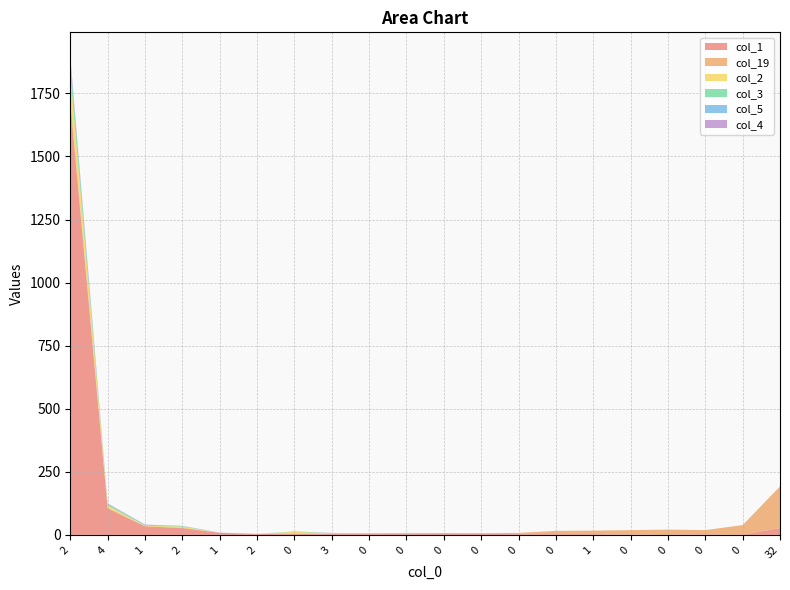

Reading left to right, list all the values displayed in this chart.

col_1: 2=1712	4=105	1=34	2=27	1=8	2=4	0=5	3=4	0=6	0=5	0=6	0=4	0=3	0=3	1=3	0=1	0=0	0=2	0=1	32=27
col_19: 2=14	4=2	1=0	2=1	1=0	2=0	0=0	3=0	0=0	0=1	0=0	0=2	0=5	0=13	1=14	0=18	0=21	0=17	0=38	32=165
col_2: 2=104	4=10	1=2	2=5	1=0	2=0	0=7	3=2	0=0	0=1	0=0	0=0	0=0	0=0	1=0	0=0	0=0	0=0	0=0	32=0
col_3: 2=43	4=4	1=2	2=2	1=0	2=0	0=2	3=1	0=0	0=1	0=0	0=0	0=0	0=0	1=0	0=0	0=0	0=0	0=0	32=0
col_5: 2=10	4=3	1=2	2=1	1=0	2=0	0=0	3=0	0=0	0=0	0=0	0=0	0=0	0=0	1=0	0=0	0=0	0=0	0=0	32=0
col_4: 2=14	4=1	1=1	2=0	1=1	2=0	0=0	3=1	0=0	0=0	0=1	0=1	0=0	0=0	1=0	0=0	0=0	0=0	0=0	32=0